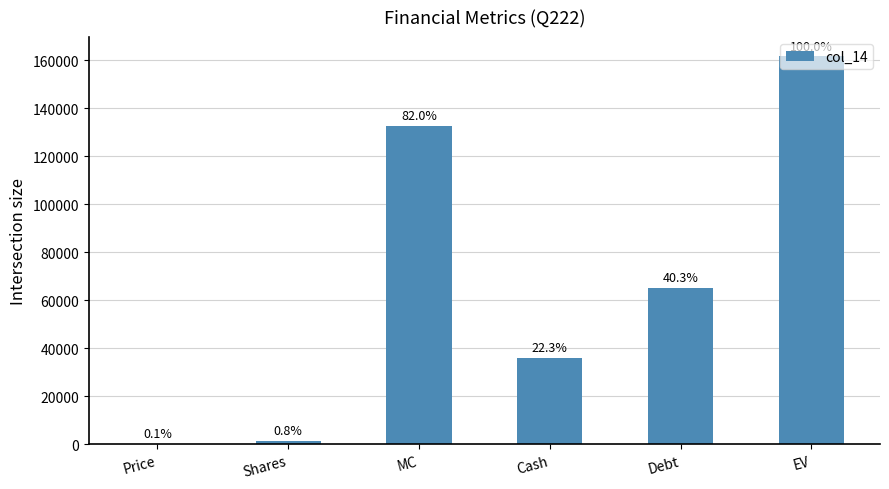

Reading left to right, extract all data points from this chart.

101.0	1312.8	132543.2	36117.0	65216.0	161642.2